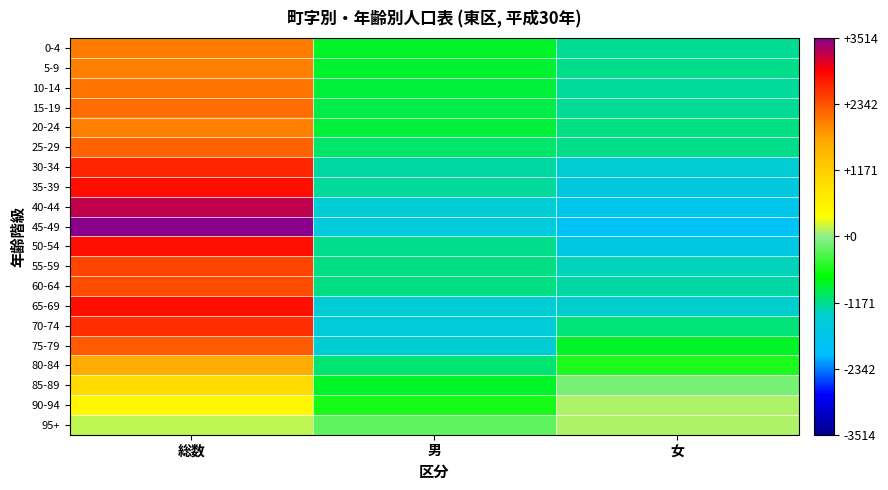

Between 女 and 総数, which is larger?

総数